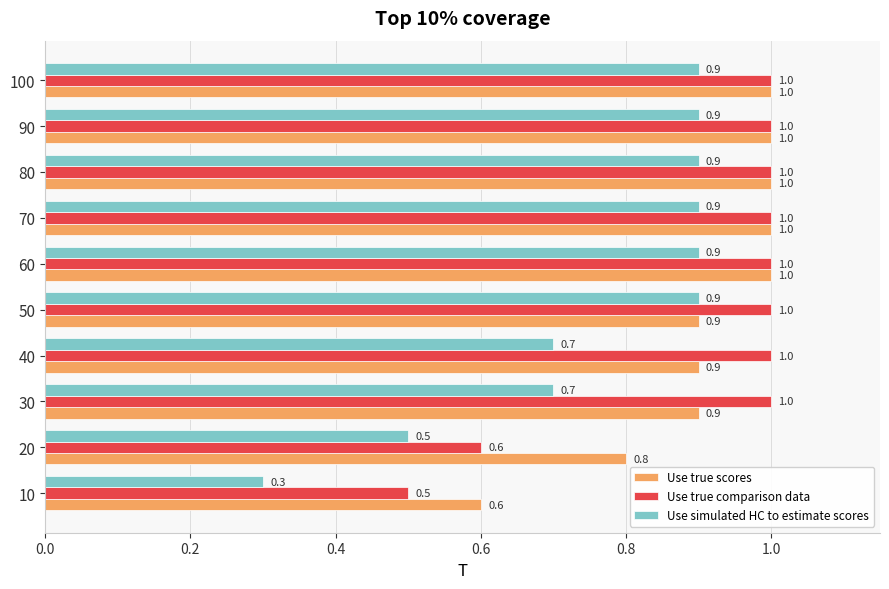

Between 10 and 80, which series saw the biggest shift?

Use simulated HC to estimate scores